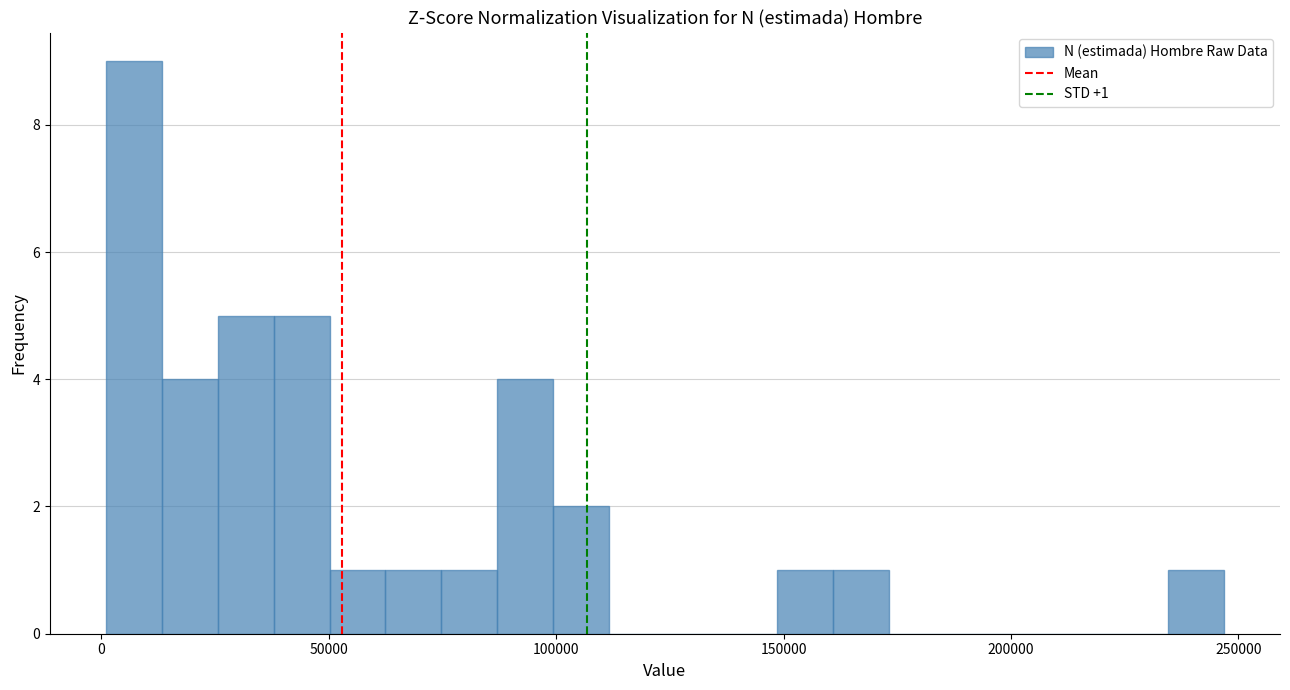

Read against the x-axis, roughly where is the centre of the tallest bar?

5000